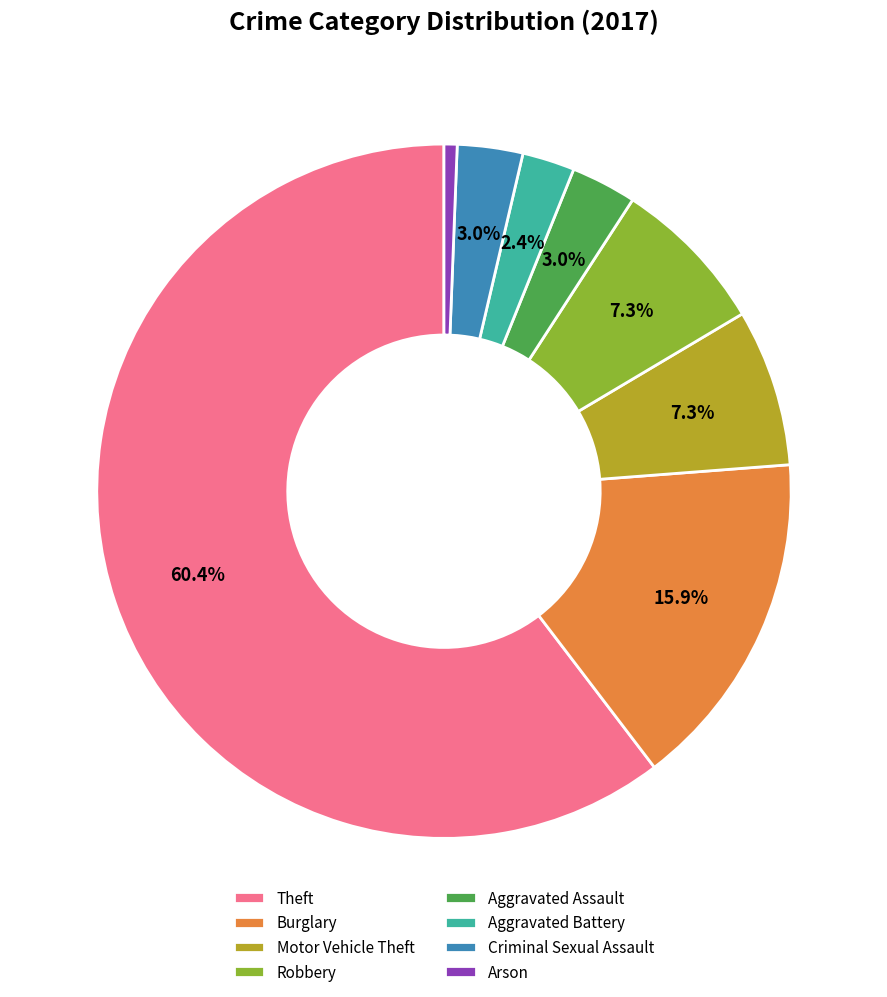

How many segments does this pie chart have?

8